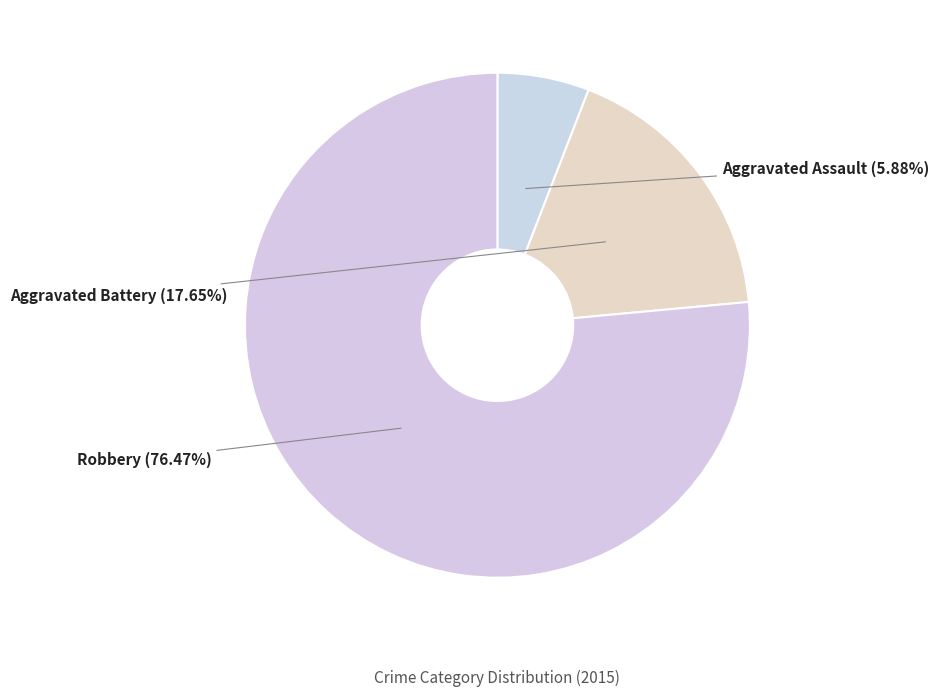

What is the majority slice?

Robbery